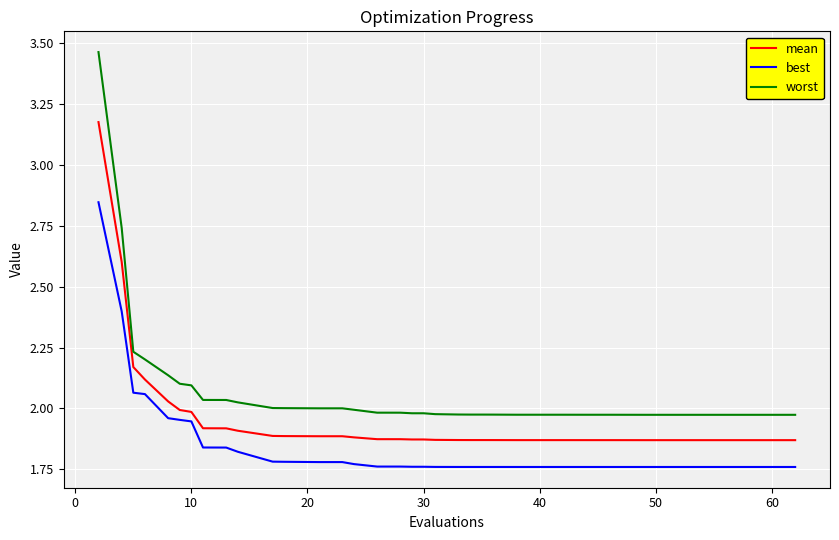

Is this an area chart (filled region under the line)?

No